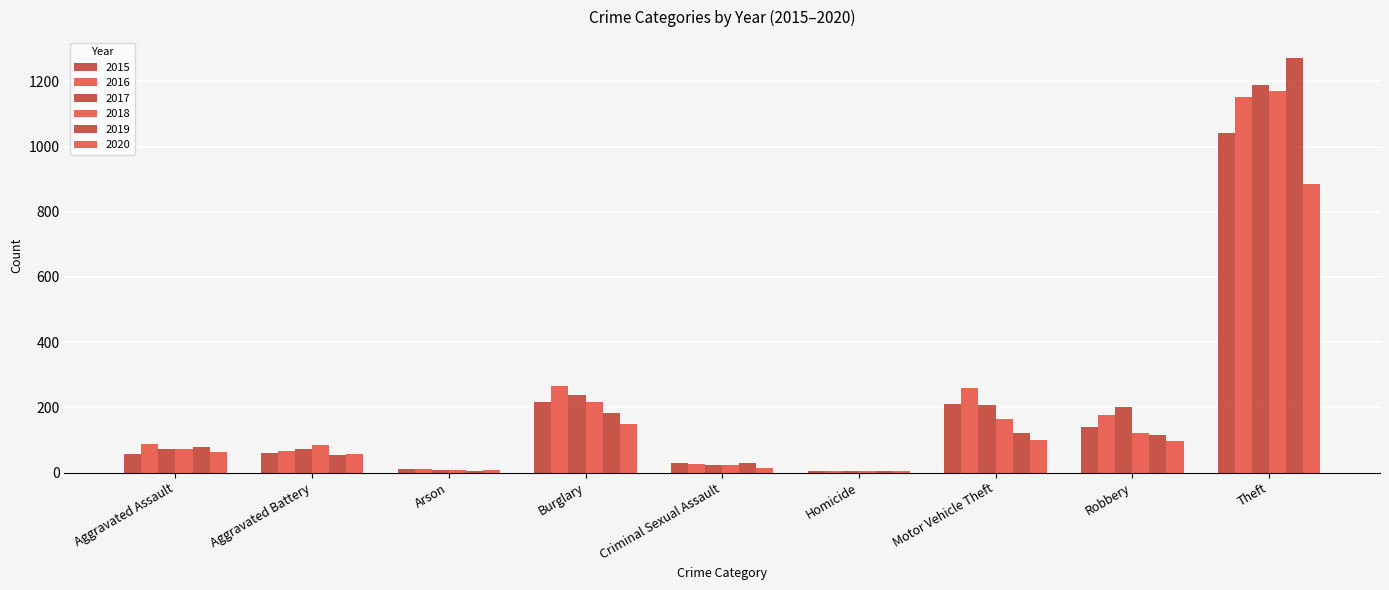

At which label does 2016 reach its peak?

Theft